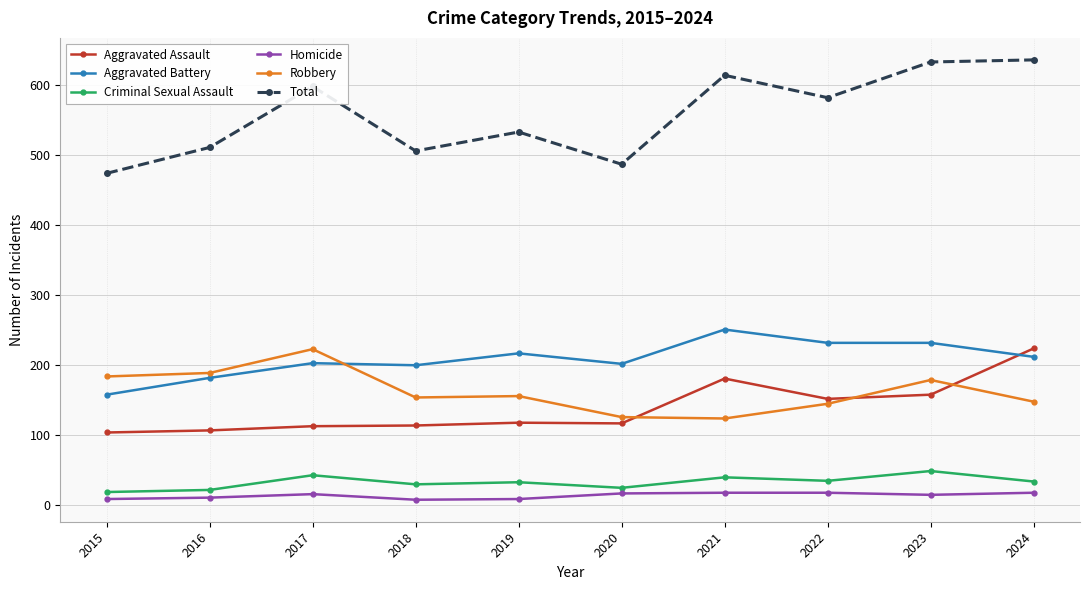

True or false: Total and Aggravated Assault cross at least once.

False